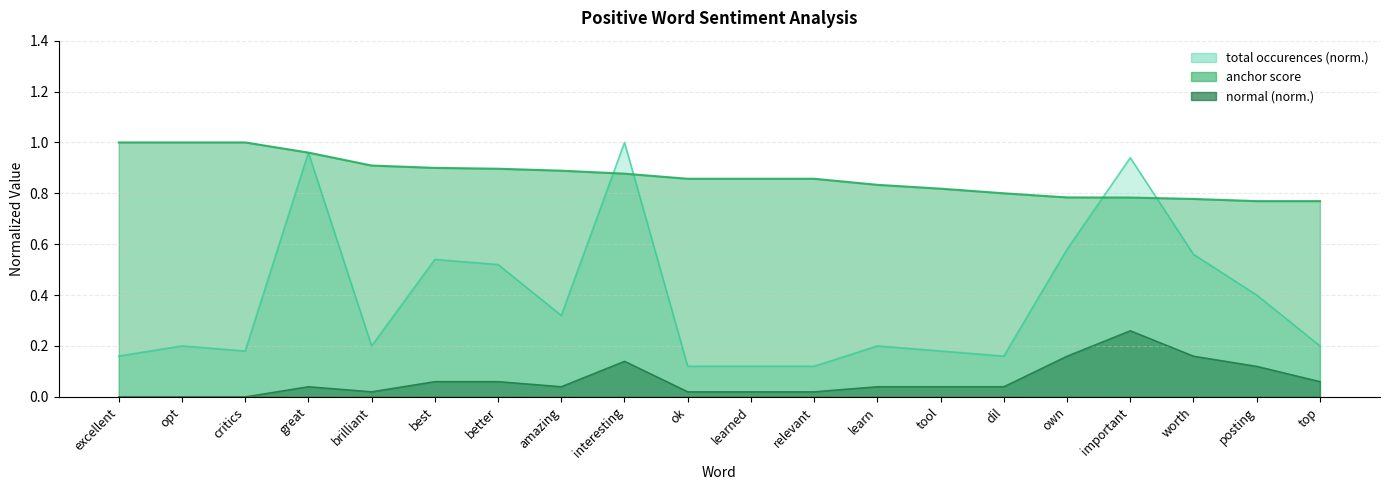

At which category is the sum across all series the highest?

interesting